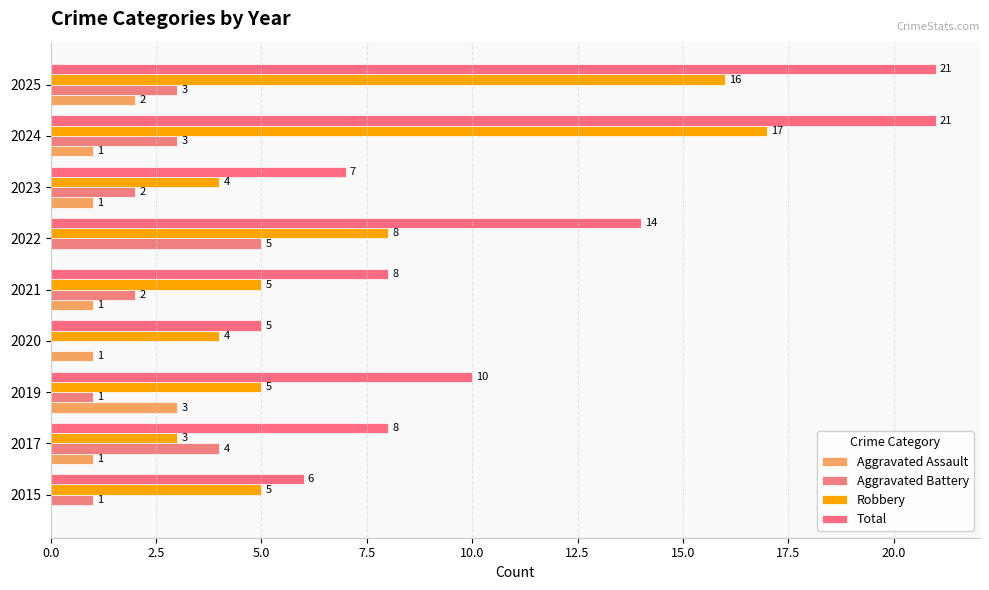

What position from the right is 7.5?

6